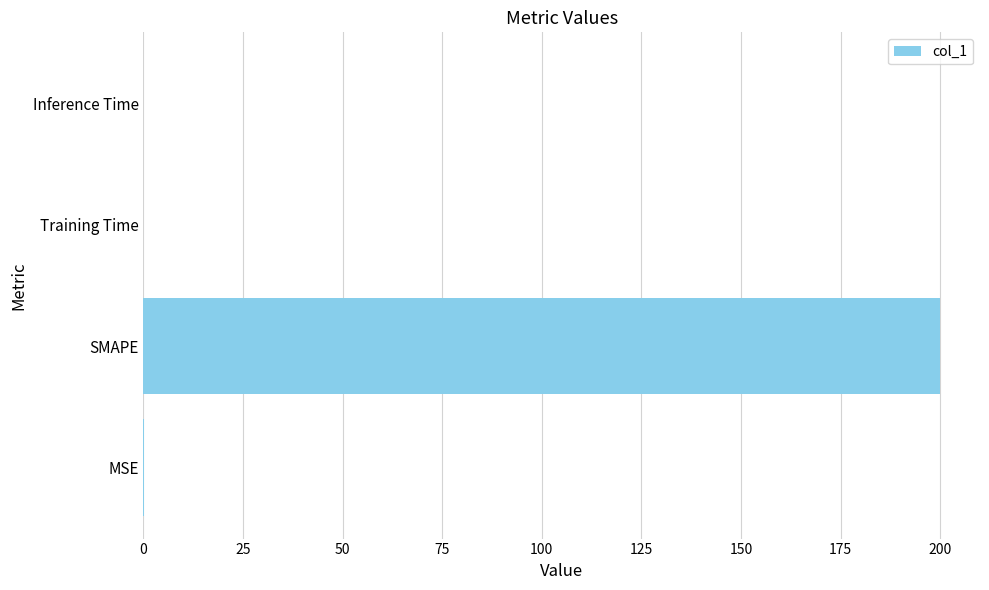

Is it true that the value at Inference Time is 0.0?

True